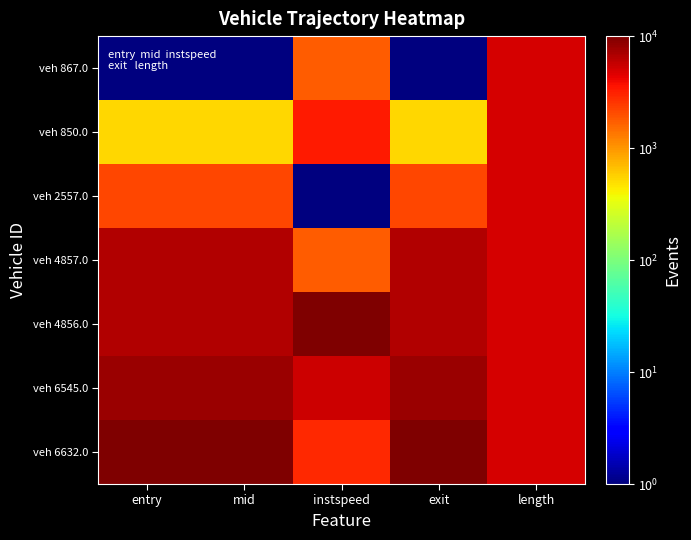

At entry, list the series in order from largest to smallest.

veh 6632.0, veh 6545.0, veh 4856.0, veh 4857.0, veh 2557.0, veh 850.0, veh 867.0